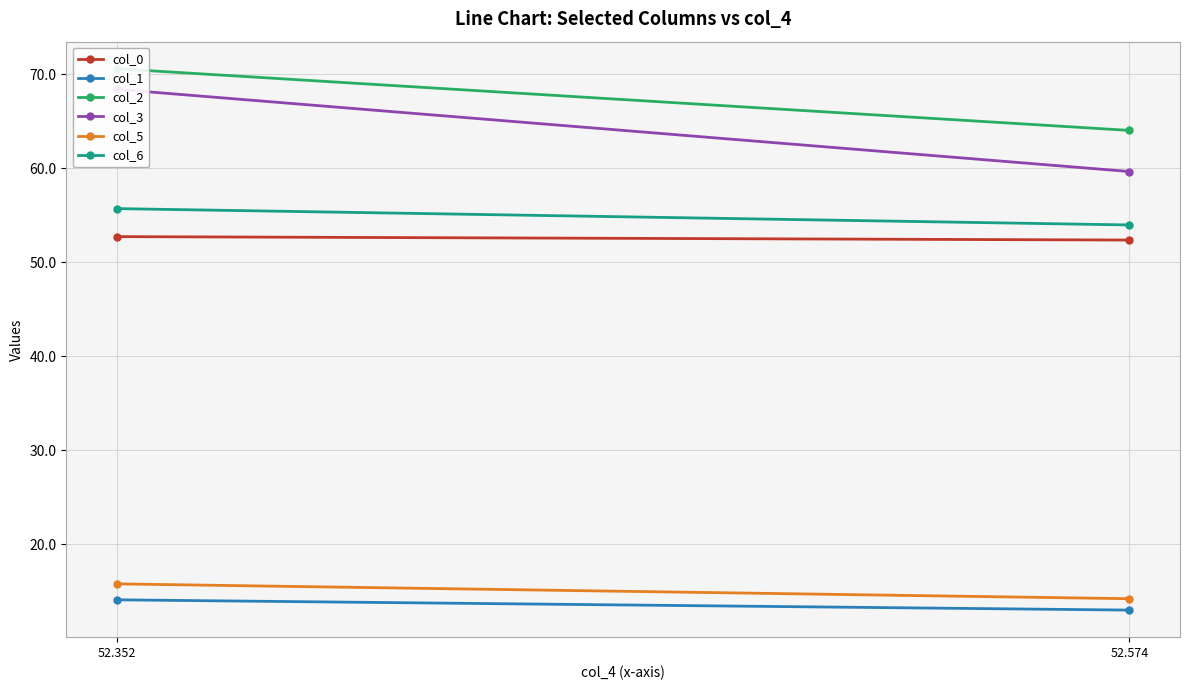

What are all the series names shown in the legend?

col_0, col_1, col_2, col_3, col_5, col_6